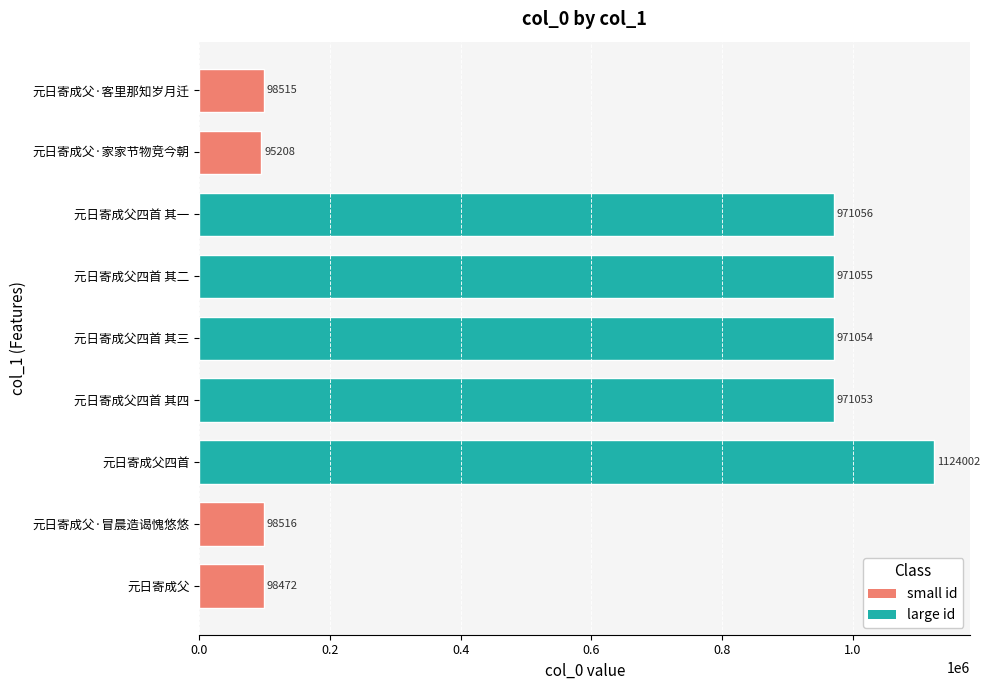

How many series are shown in this chart?

1